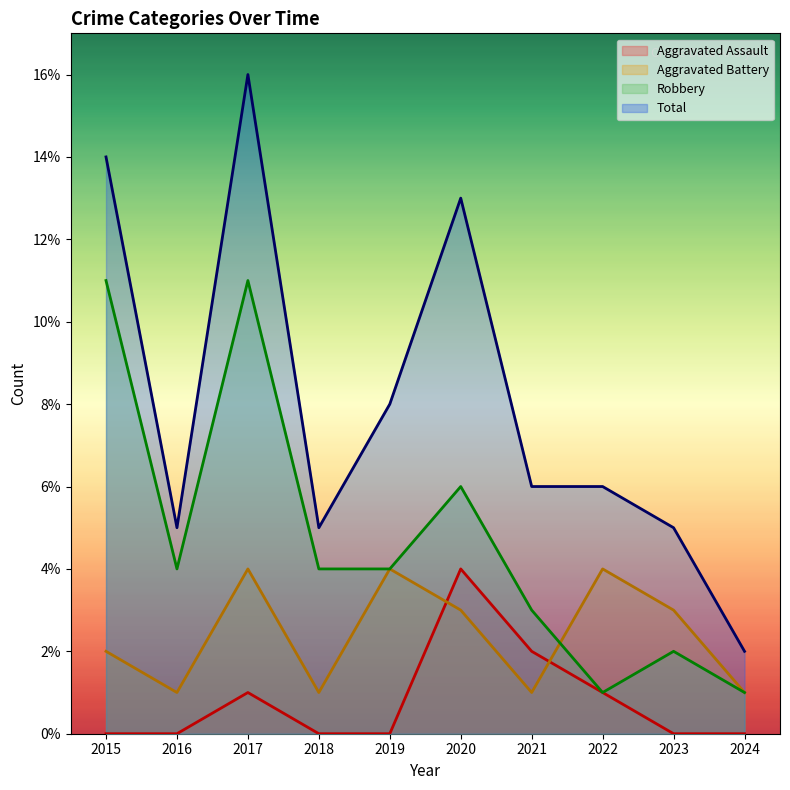

How many lines are shown in the chart?

4